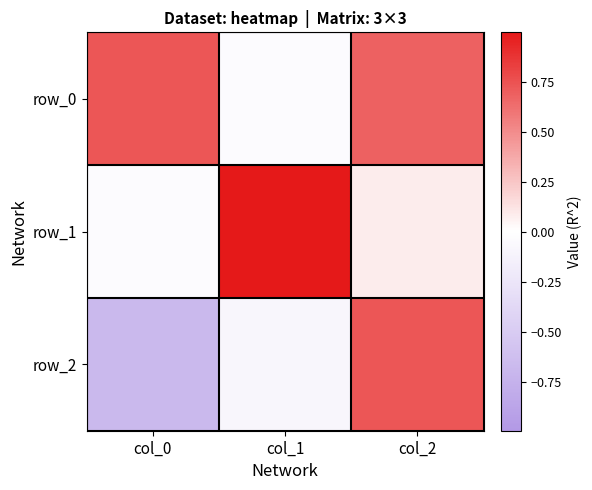

What is the difference between the maximum and minimum values in the row_1 series?

1.0